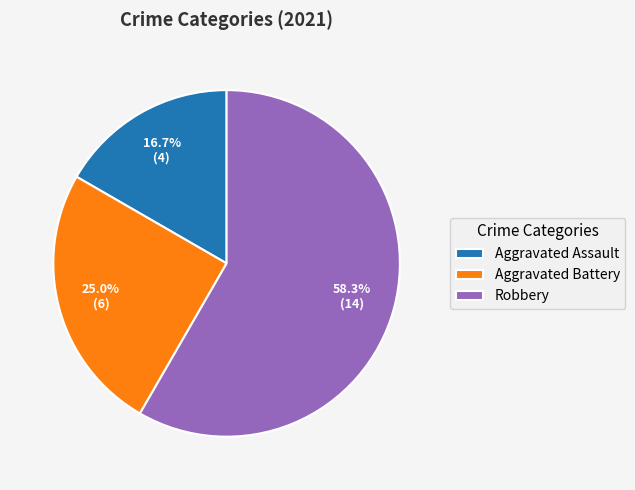

To the nearest percent, what is the difference between the largest and smallest slice percentages?

42%